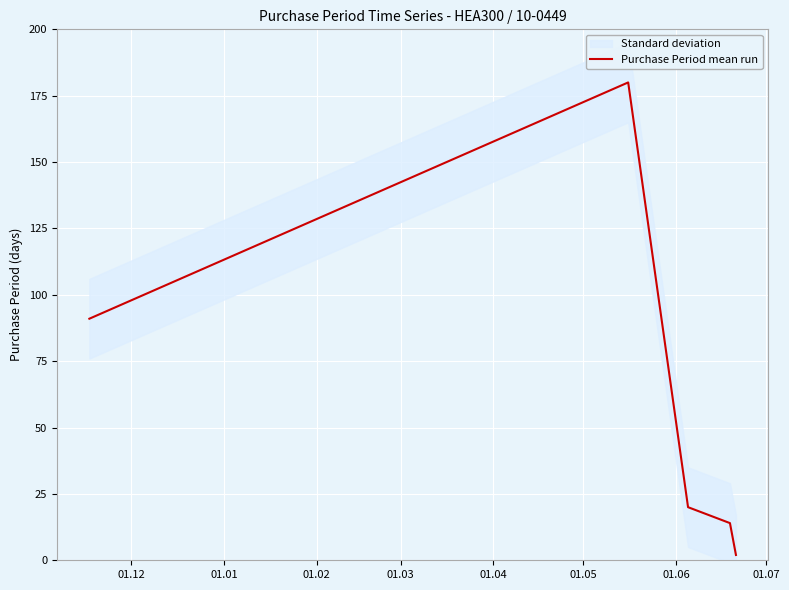

What is the smallest value displayed?

2